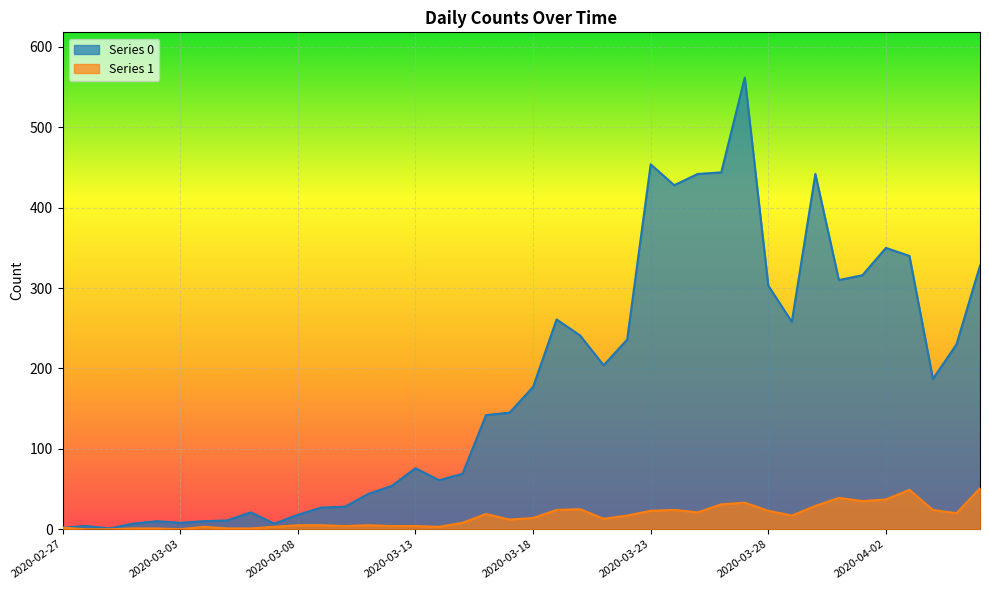

True or false: Series 1 and Series 0 cross at least once.

False